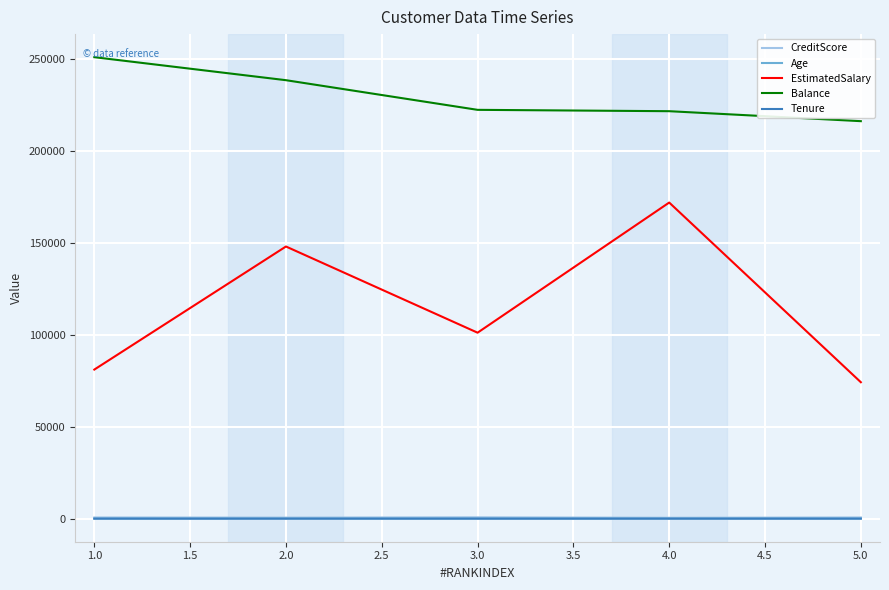

What is the lowest value of the EstimatedSalary series?

74177